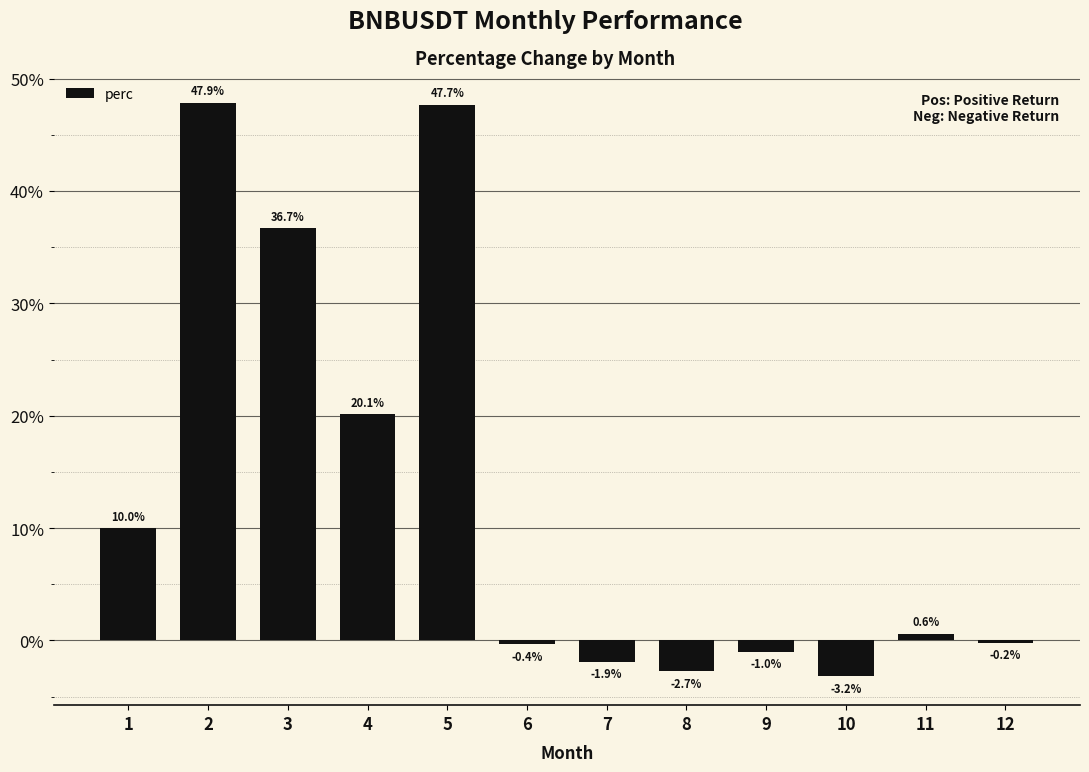

Reading left to right, what are all the values shown in this chart?

1=10.0	2=47.9	3=36.7	4=20.1	5=47.7	6=-0.4	7=-1.9	8=-2.7	9=-1.0	10=-3.2	11=0.6	12=-0.2